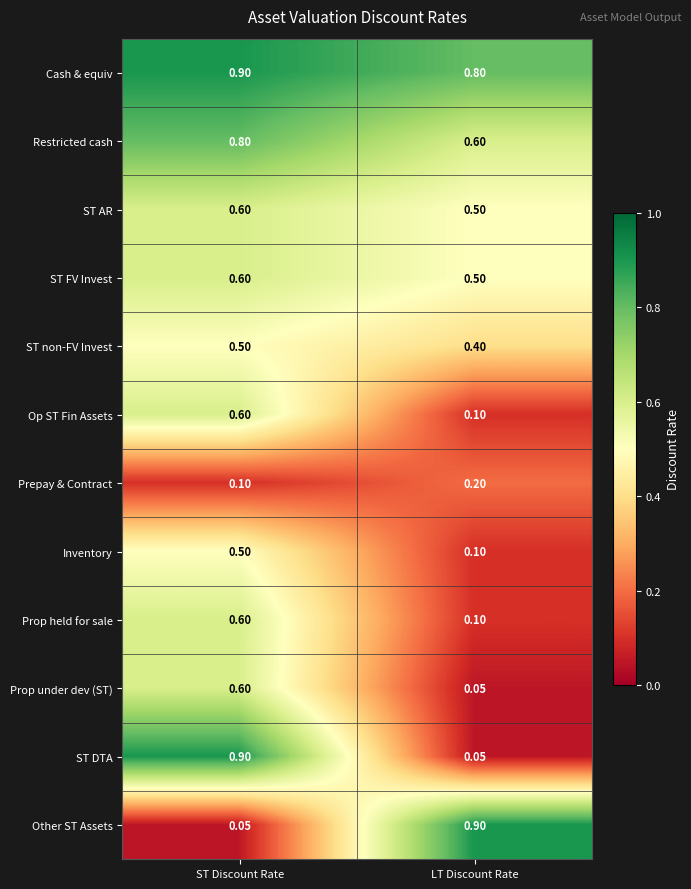

Is the value of Prop under dev (ST) at LT Discount Rate greater than the value of Restricted cash at ST Discount Rate?

No